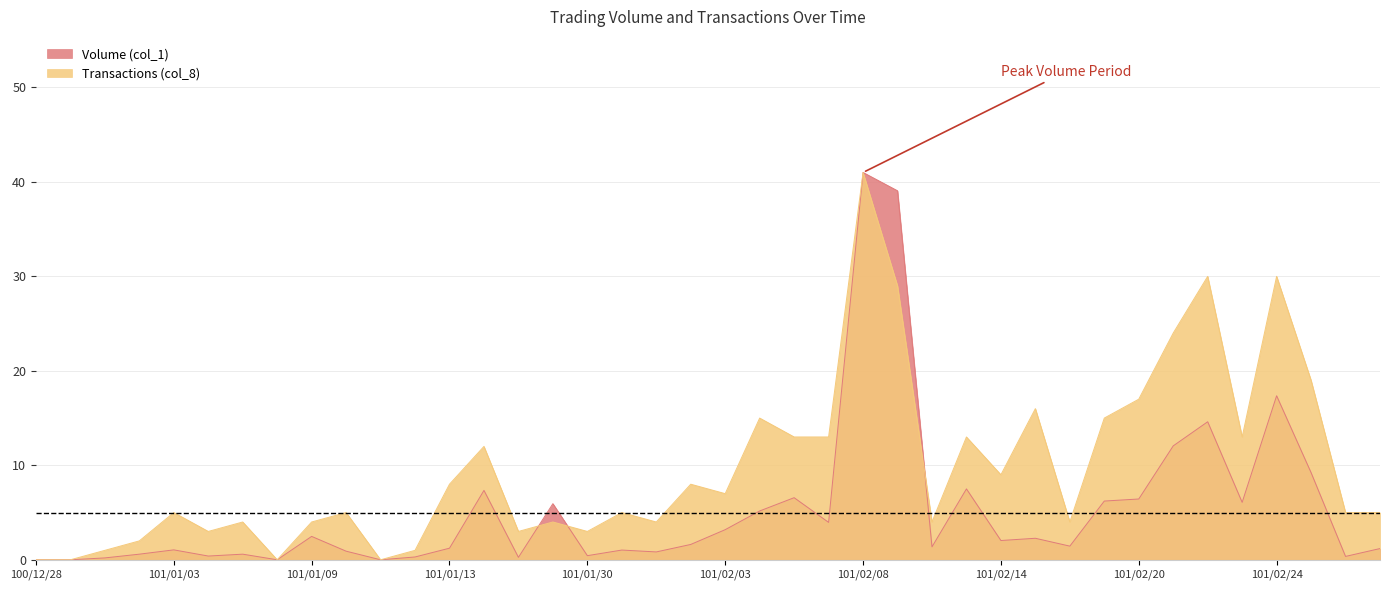

Does the chart have visible grid lines?

Yes